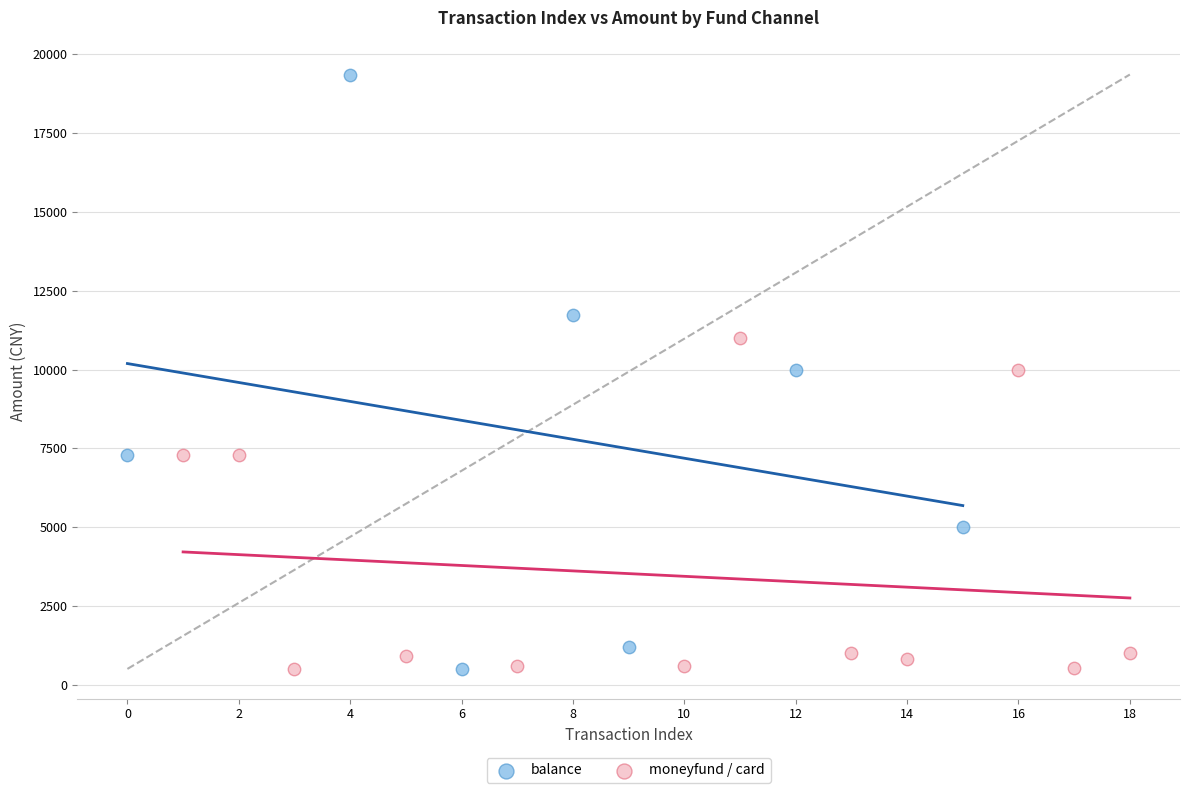

Which series reaches the maximum Y coordinate?

balance